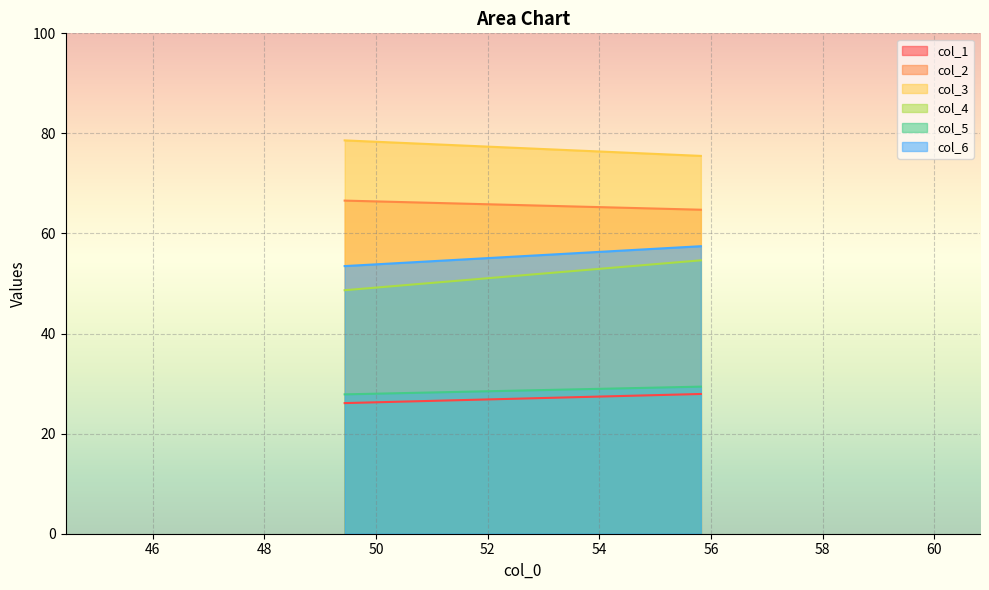

What is the value of the col_1 point at the 1st from the left?

26.1